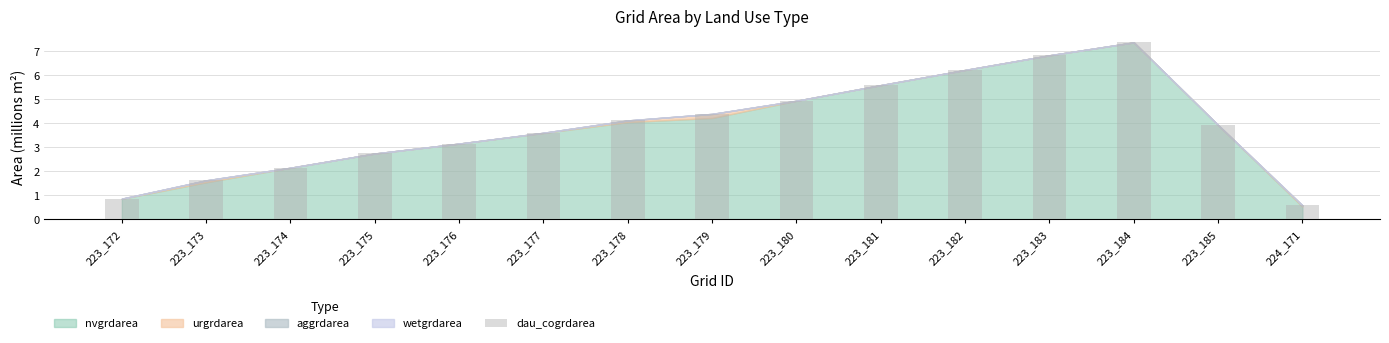

Are the bars horizontal?

No